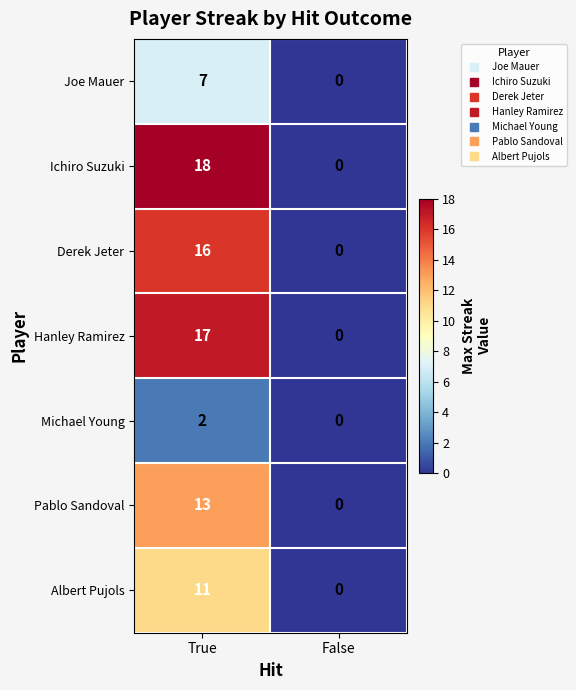

Between True and False, which series saw the biggest shift?

Ichiro Suzuki